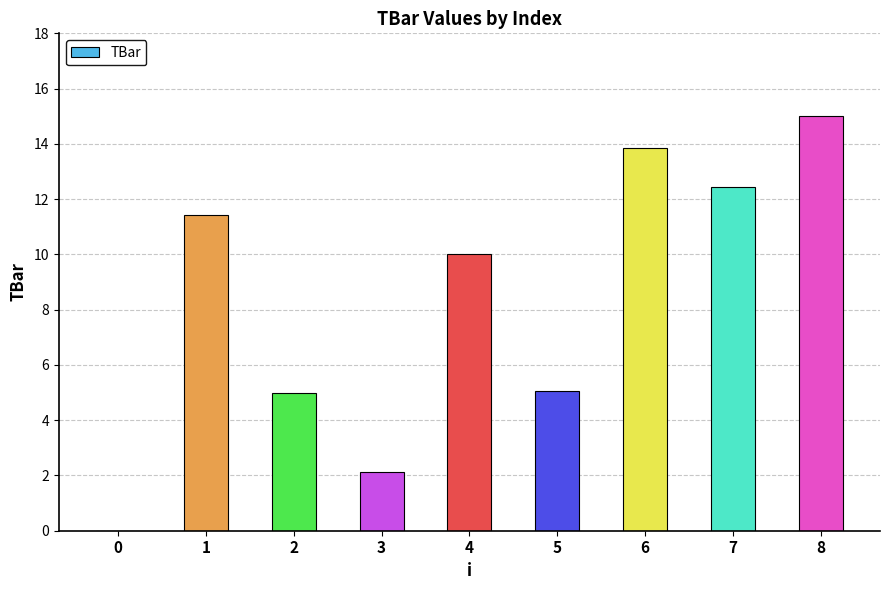

Are the bars horizontal?

No